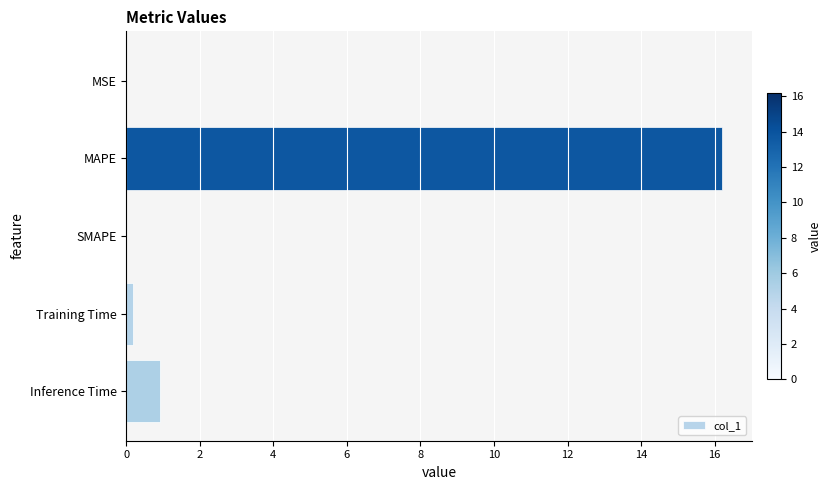

Where is the data nearest to the value 8?

Inference Time